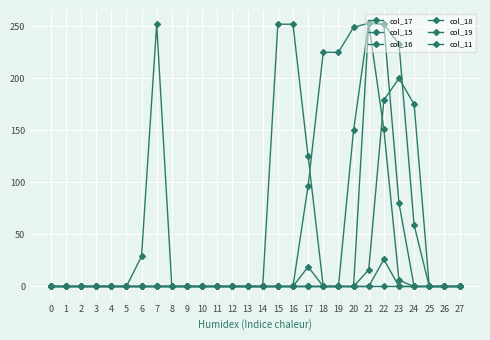

True or false: col_16 has more than 0 points higher than both neighbors.

True